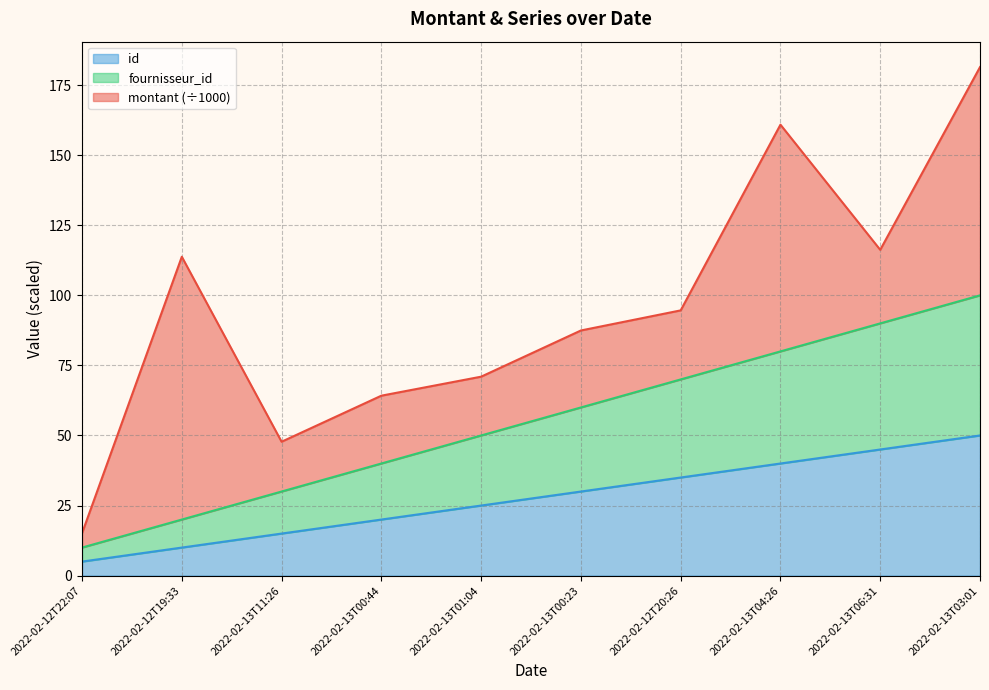

Which series has the widest spread of values?

fournisseur_id